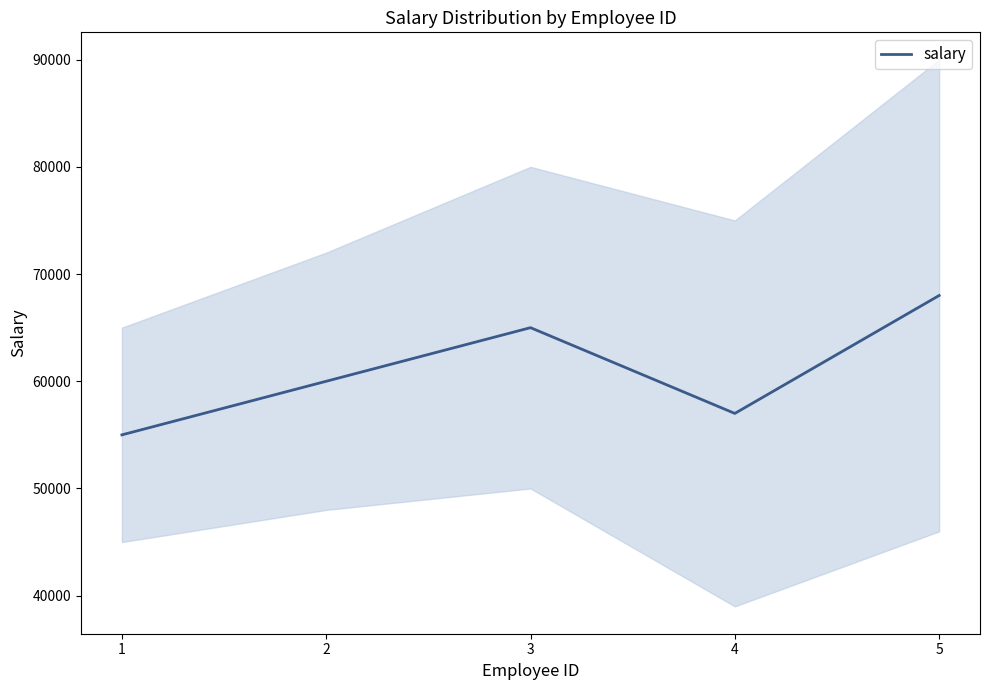

The value at 1 is 55000. True or false?

True